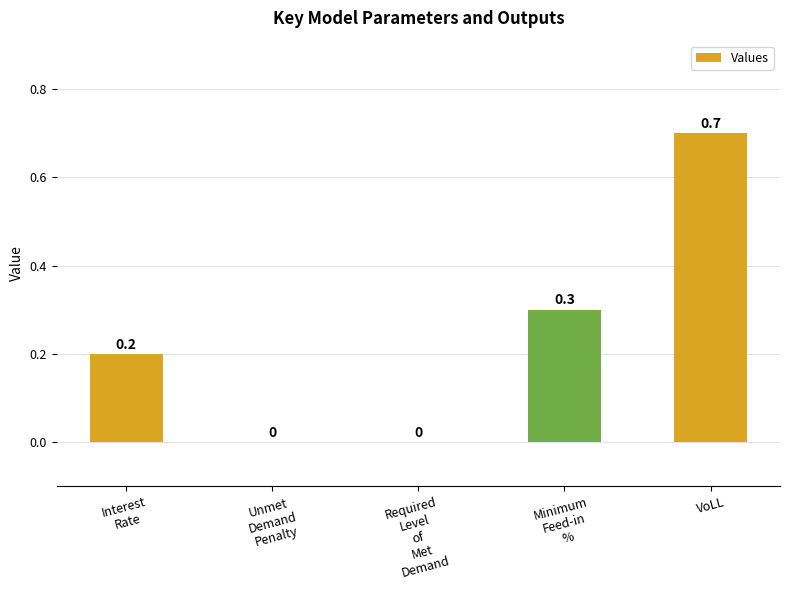

How many values are above zero?

3